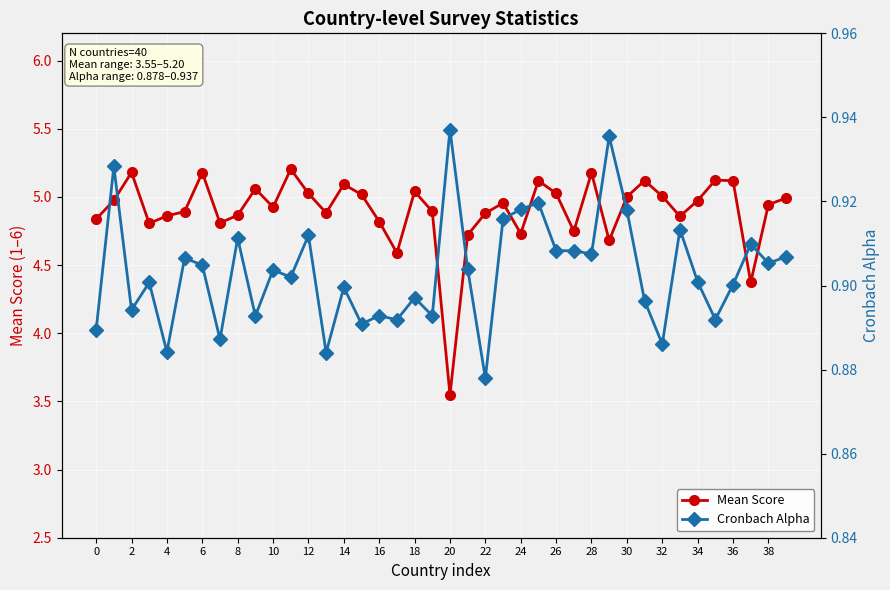

The Mean Score series shows 5.1 at 36. True or false?

True